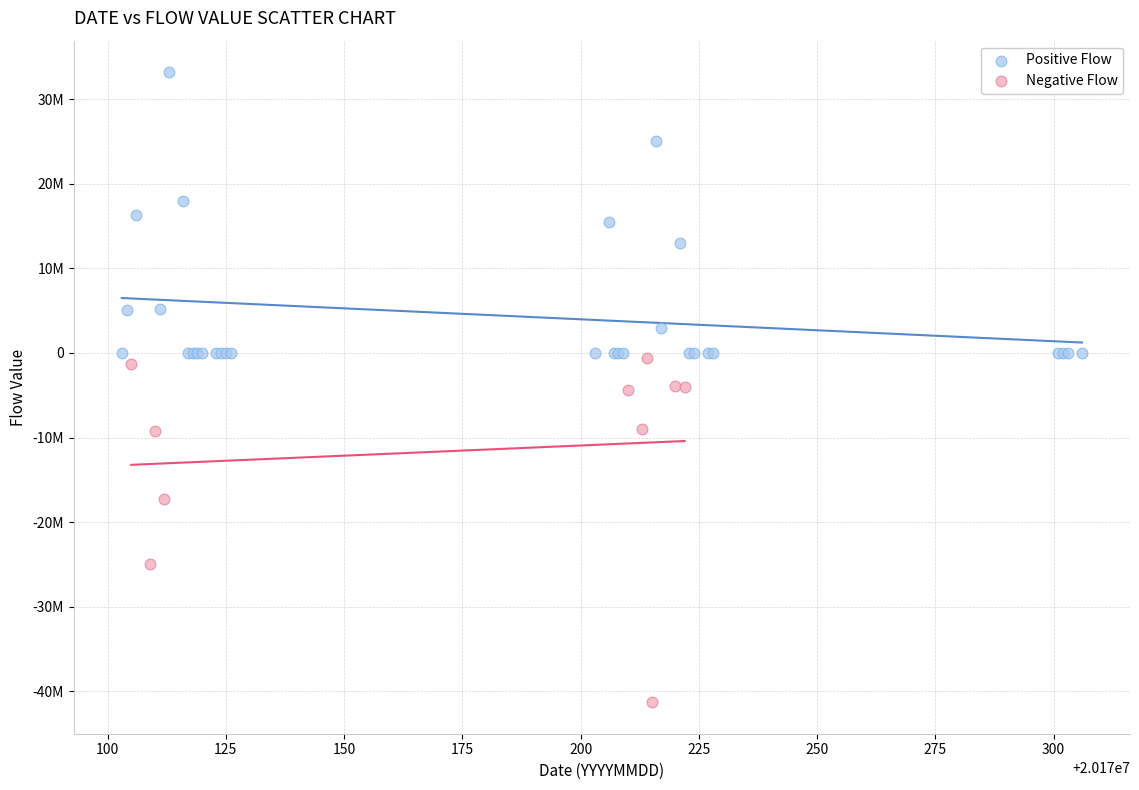

Which series has the largest Y range (max minus min)?

Negative Flow